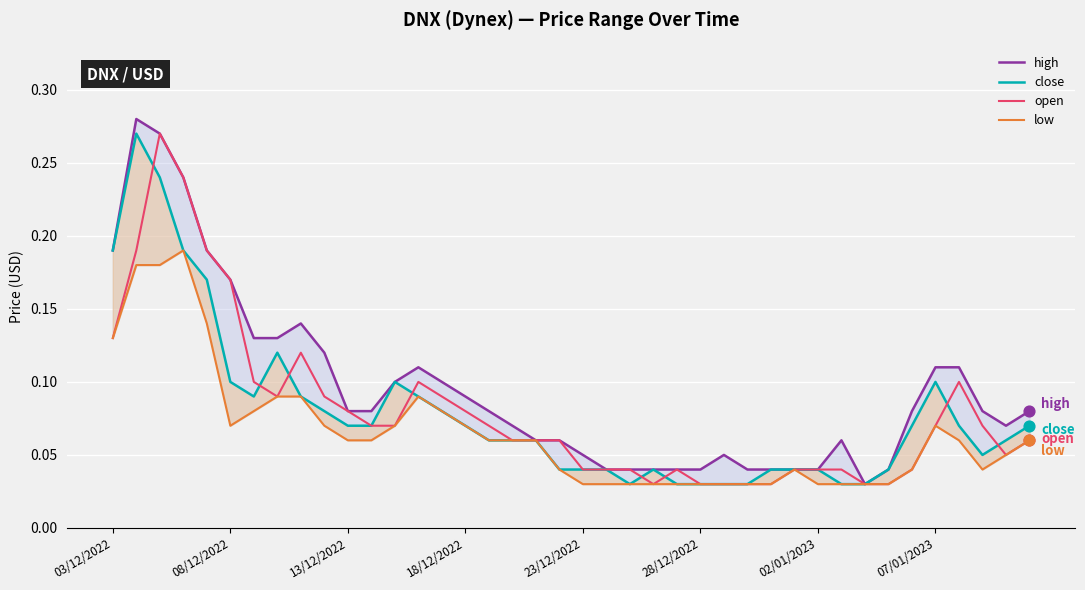

Which series reaches the maximum Y coordinate?

high